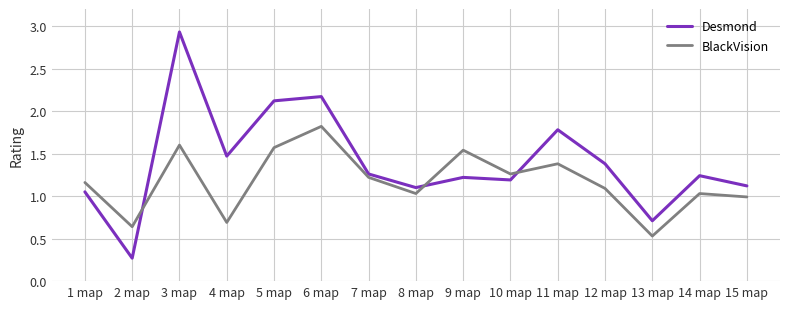

What is the maximum value for Desmond?

2.9